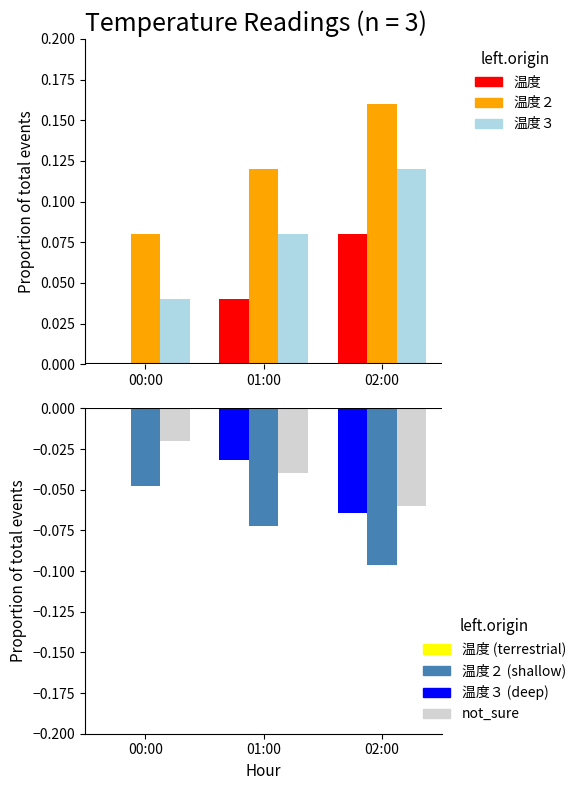

At which category is the sum across all series the highest?

02:00